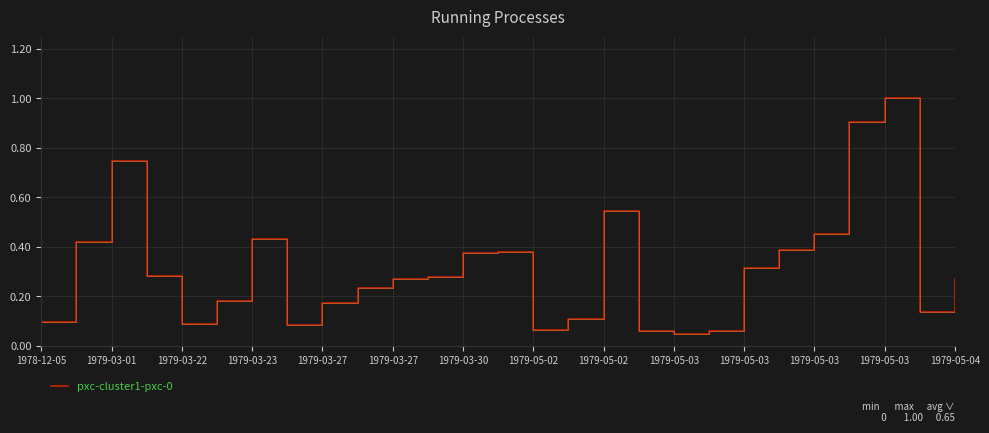

What is the difference between the maximum and minimum values?

1.0